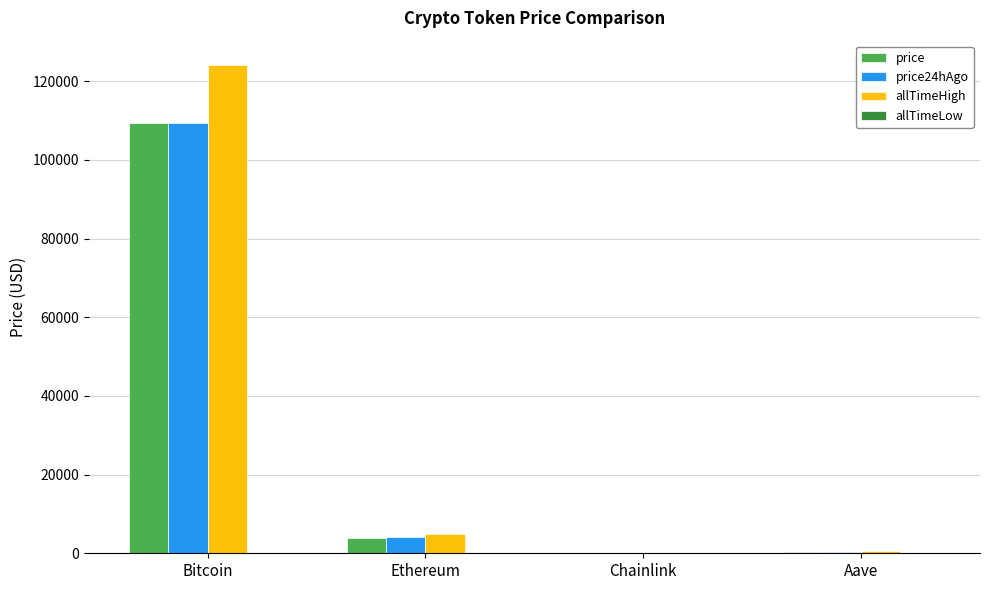

The allTimeHigh series shows 4946.1 at Ethereum. True or false?

True